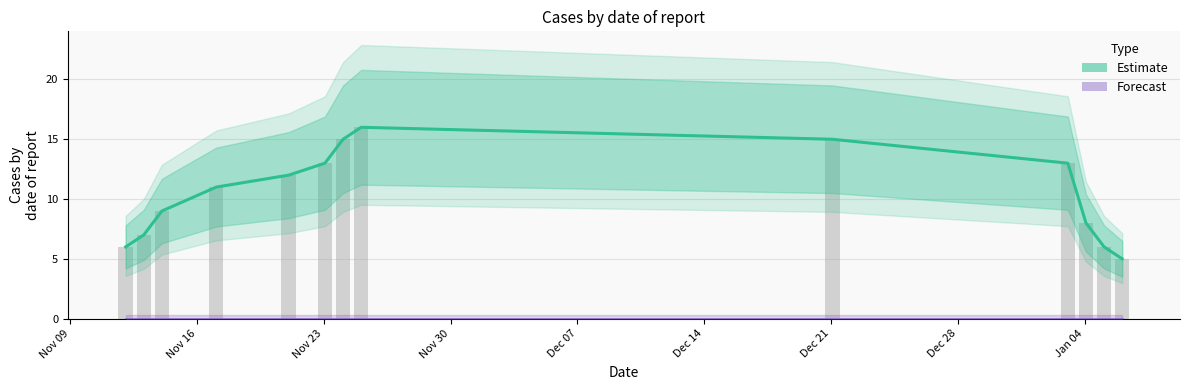

Between 1609810364 and 1606181538, which is larger?

1606181538